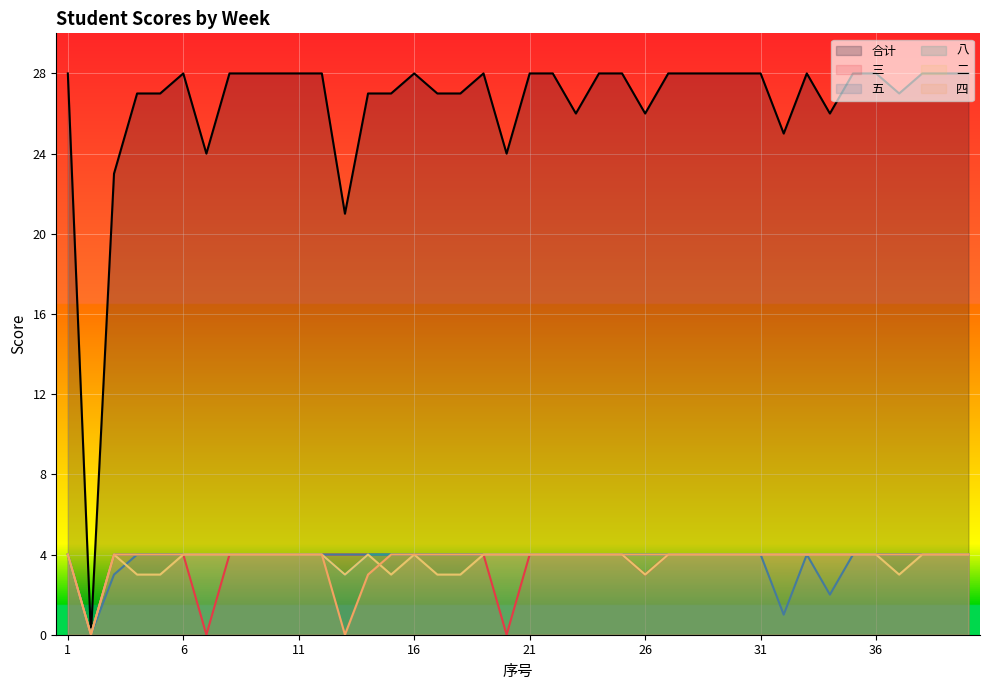

Rank the series by their maximum value, from highest to lowest.

合计, 三, 五, 八, 二, 四